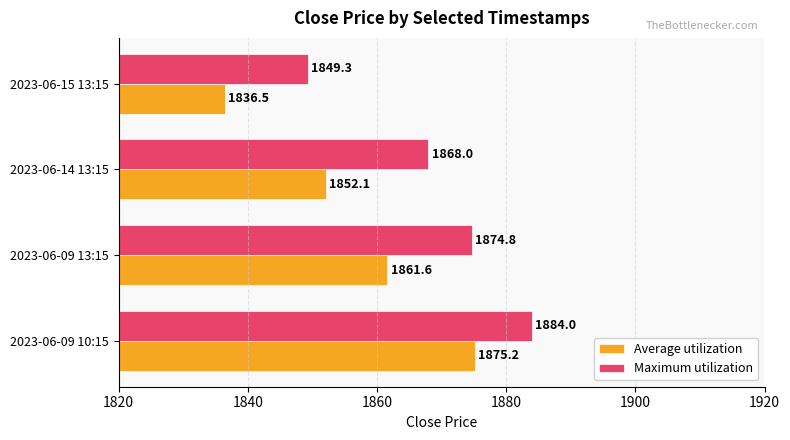

What are all the series names shown in the legend?

Average utilization, Maximum utilization